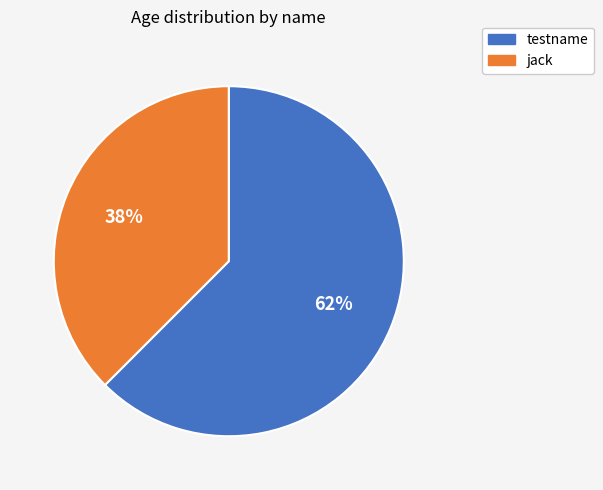

How many segments does this pie chart have?

2